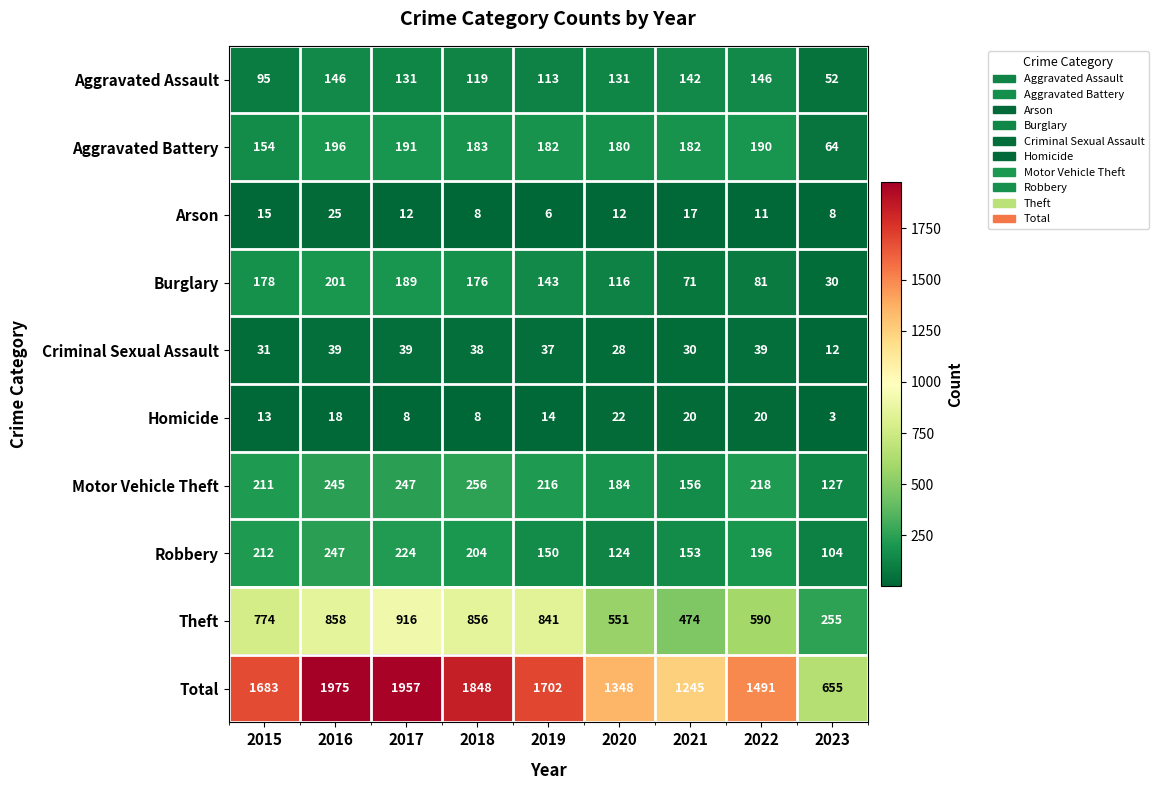

What value does the Homicide series have at 2016, to the nearest 5?

20